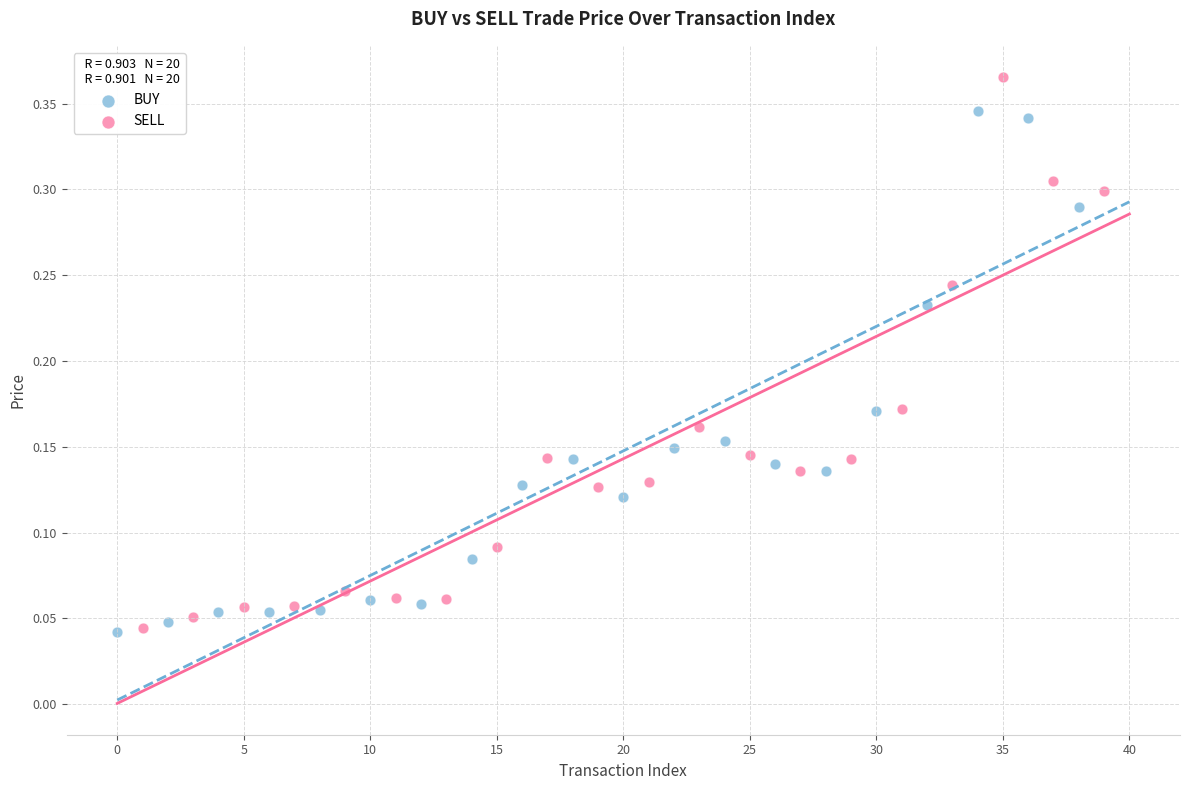

Which series has the widest spread of Y values?

SELL